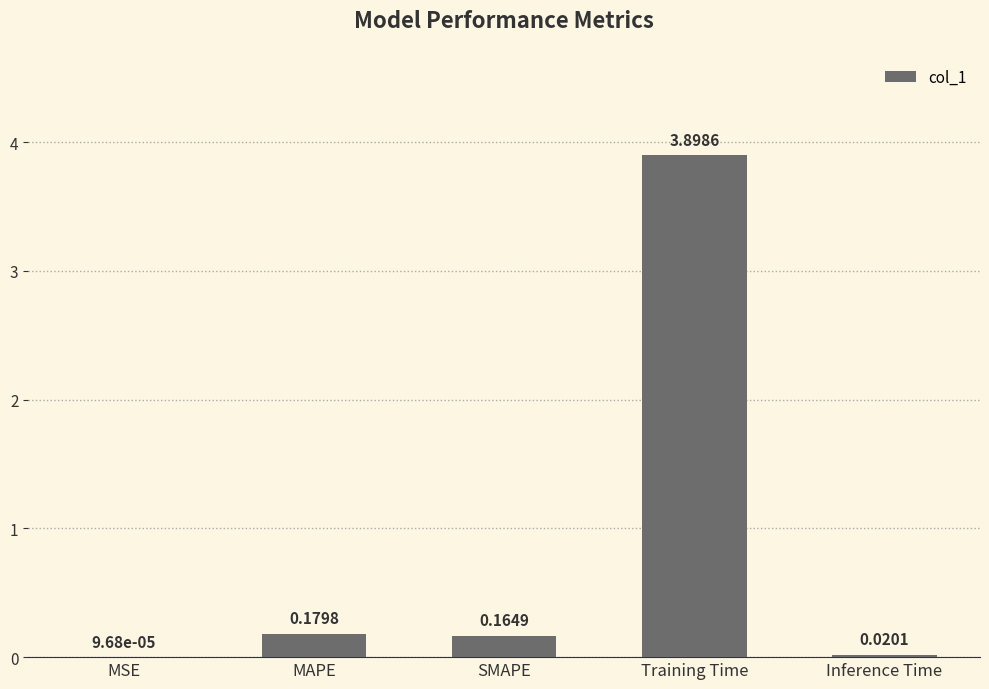

Where is the data nearest to the value 1?

MAPE